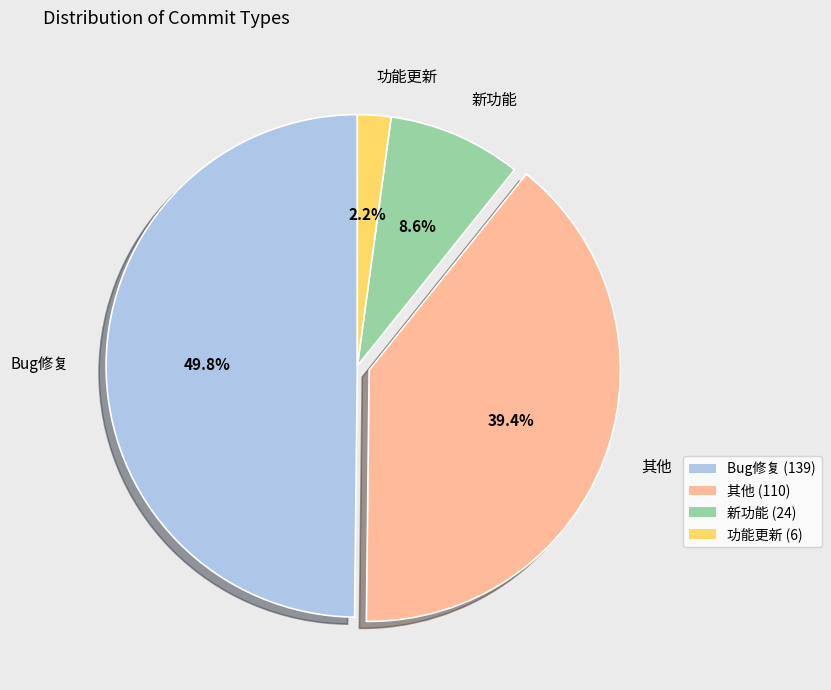

Does 新功能 represent more than half of the total?

No